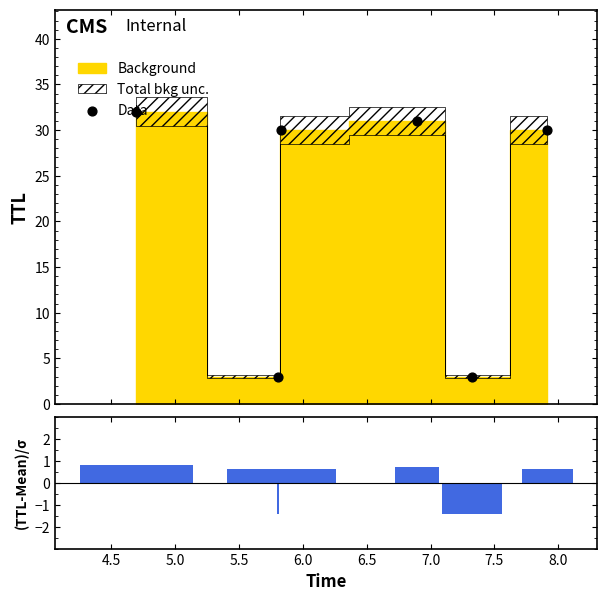

Which series has the largest Y range (max minus min)?

Data